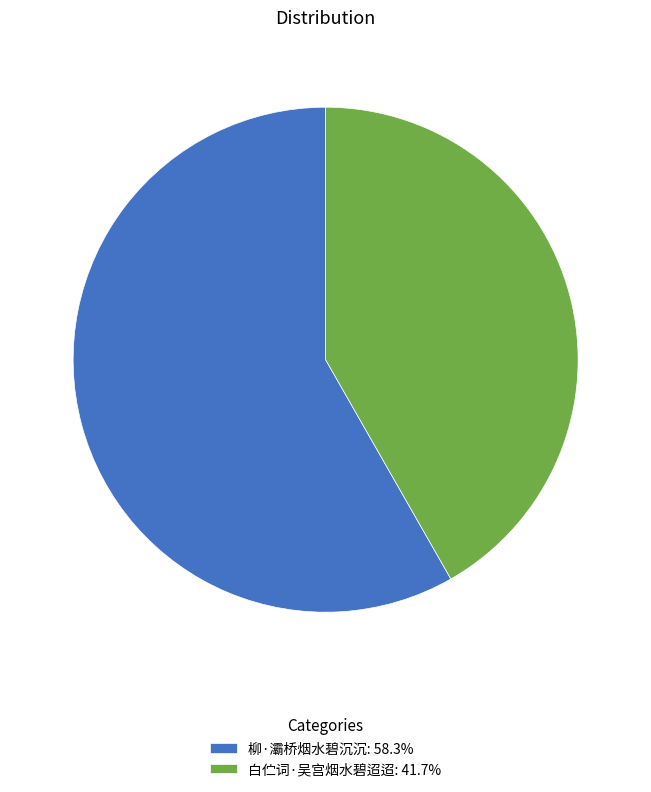

How many slices are in this pie chart?

2